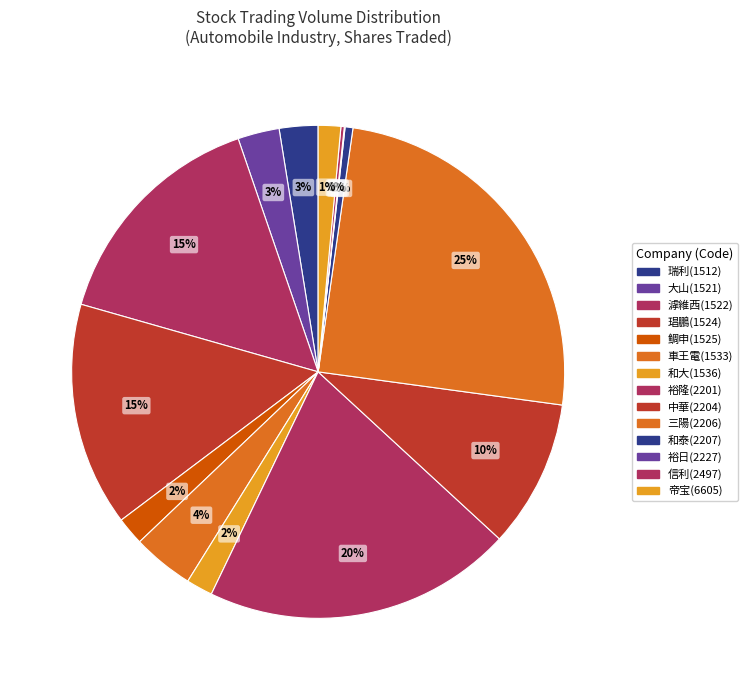

Which slice is the largest?

2206